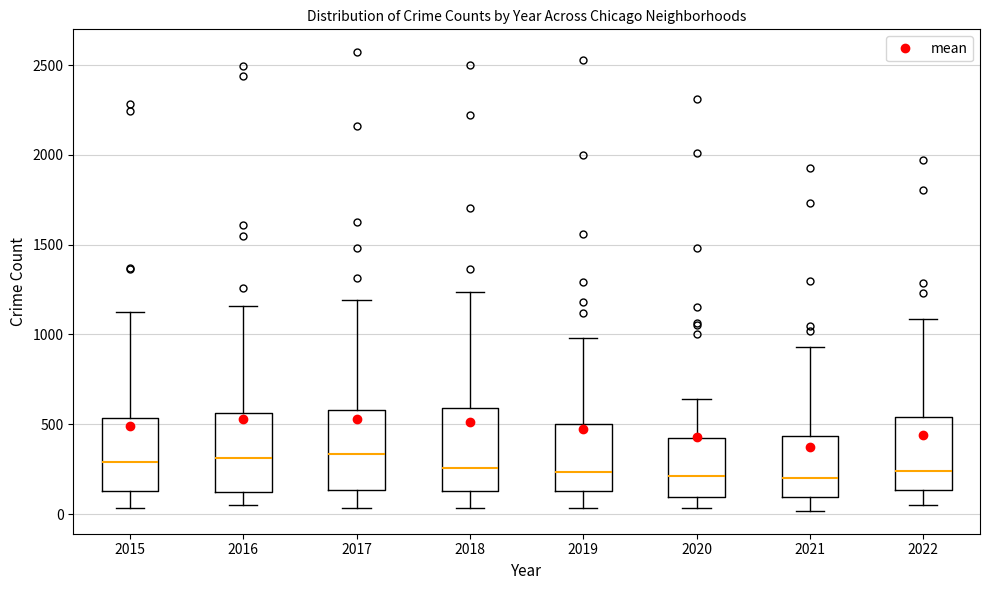

Reading left to right, transcribe this box plot: for each box, give where its median line is, the range the box spans, and where its two whiskers end, as read against the y-axis. The values are not printed on the chart, so give them approximately, as read against the axis.

2015: median 300, box 150 to 550, whiskers 50 to 1150
2016: median 300, box 100 to 550, whiskers 50 to 1150
2017: median 350, box 150 to 600, whiskers 50 to 1200
2018: median 250, box 150 to 600, whiskers 50 to 1250
2019: median 250, box 150 to 500, whiskers 50 to 1000
2020: median 200, box 100 to 400, whiskers 50 to 650
2021: median 200, box 100 to 450, whiskers 0 to 950
2022: median 250, box 150 to 550, whiskers 50 to 1100